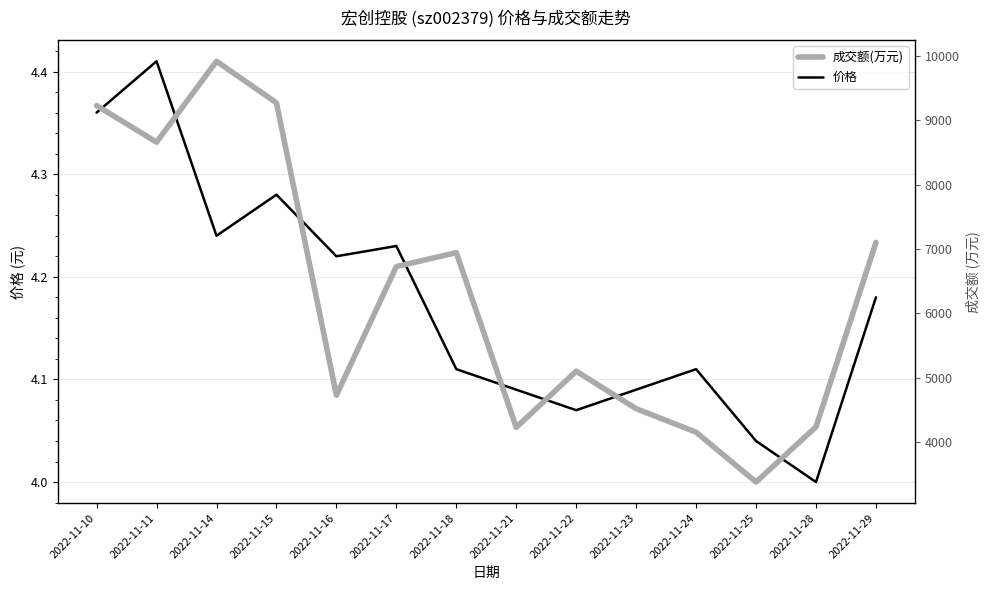

Which category has the lowest value in the 成交额(万元) series?

2022-11-25